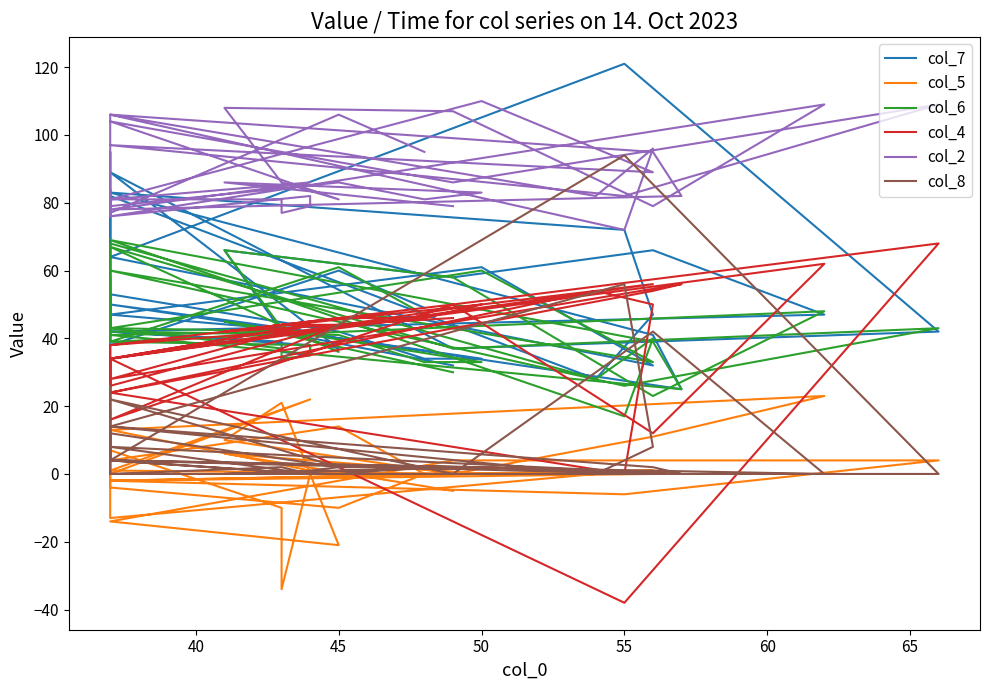

What is the difference between the maximum and minimum values in the col_6 series?

52